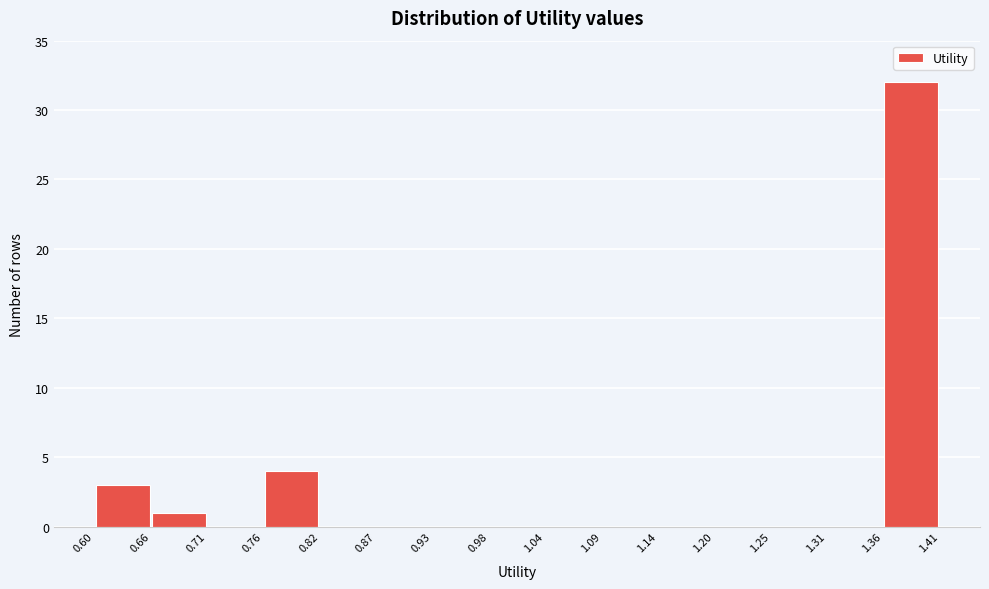

Reading left to right, list every bar in this chart as the range it spans on the x-axis followed by its height. The values are not printed on the chart, so give them approximately, as read against the axis.

0.60 to 0.66: 3
0.66 to 0.71: 1
0.71 to 0.76: 0
0.76 to 0.82: 4
0.82 to 0.87: 0
0.87 to 0.93: 0
0.93 to 0.98: 0
0.98 to 1.04: 0
1.04 to 1.09: 0
1.09 to 1.14: 0
1.14 to 1.20: 0
1.20 to 1.25: 0
1.25 to 1.31: 0
1.31 to 1.36: 0
1.36 to 1.41: 32